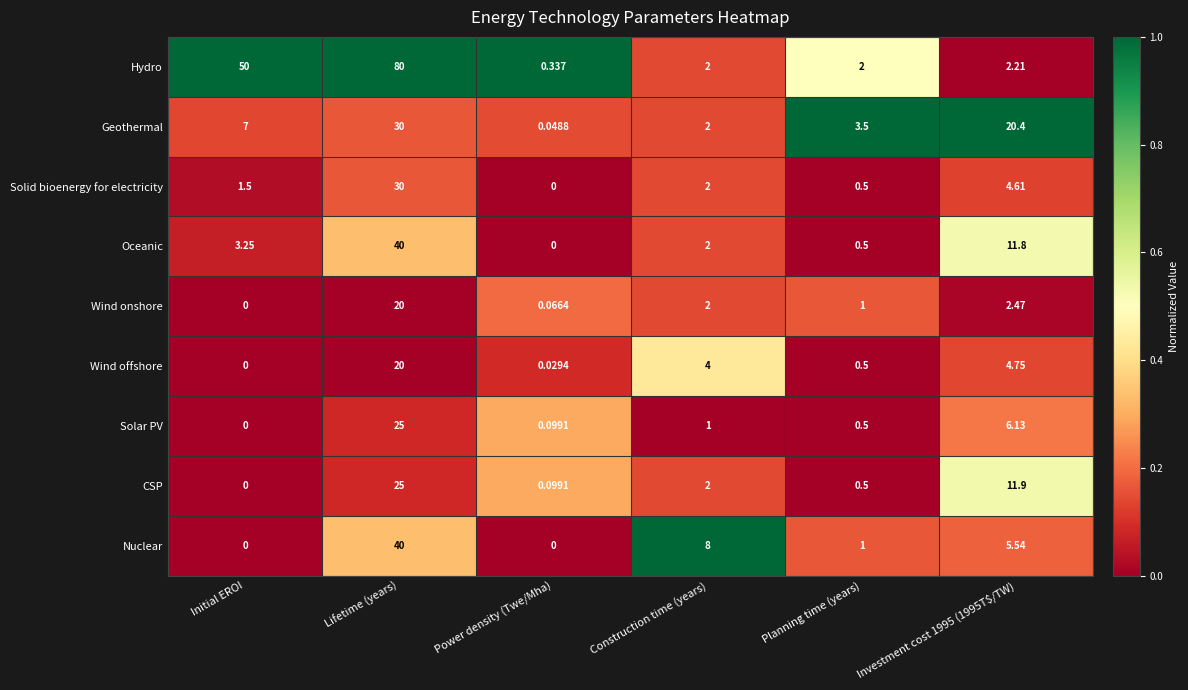

Is the value of Geothermal at Initial EROI greater than the value of Wind onshore at Initial EROI?

Yes